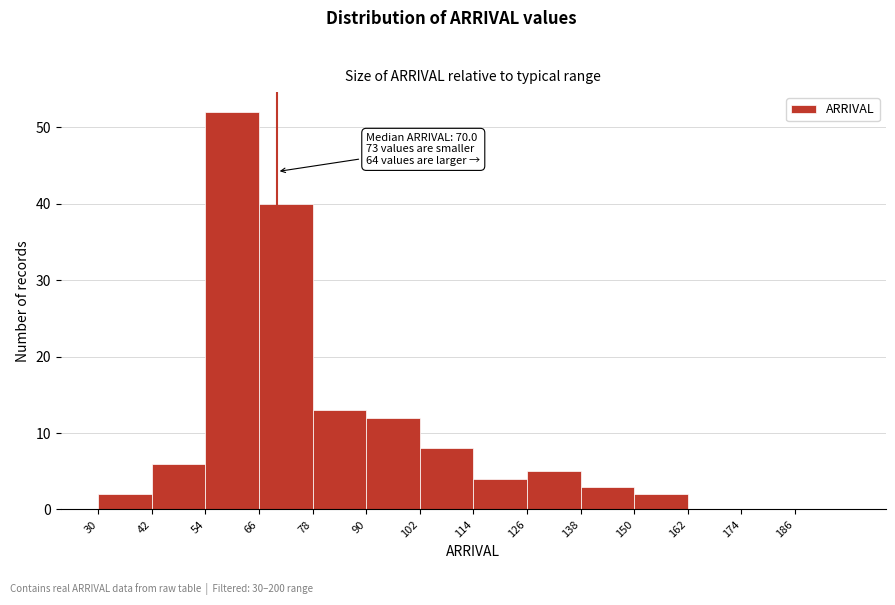

Over which range of the x-axis is the bar tallest?

54 to 66